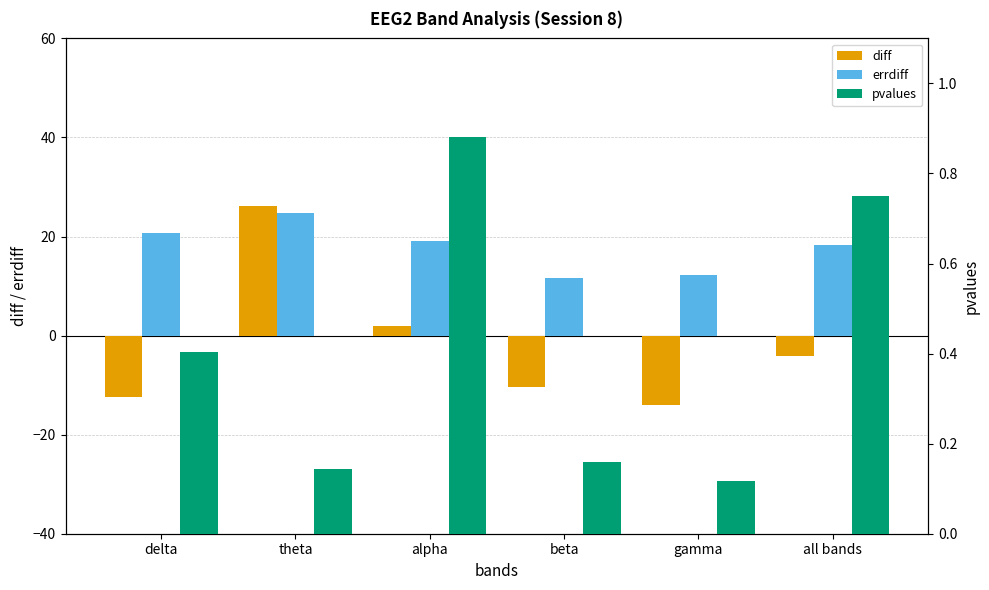

At which label is diff closest to 6?

alpha